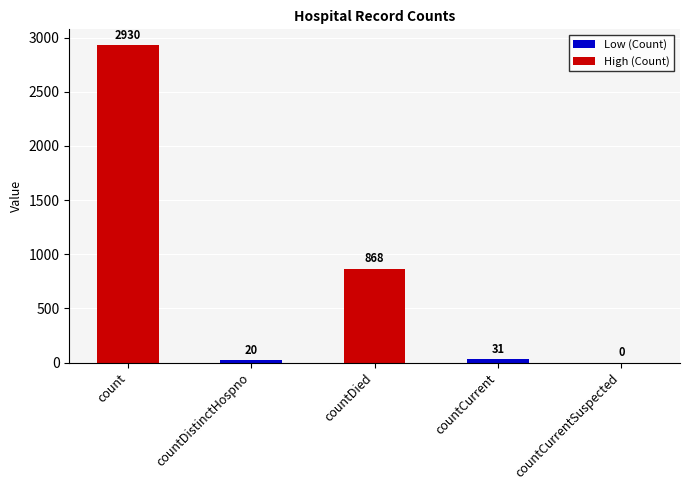

Reading left to right, transcribe all the data shown in this chart.

2930	20	868	31	0